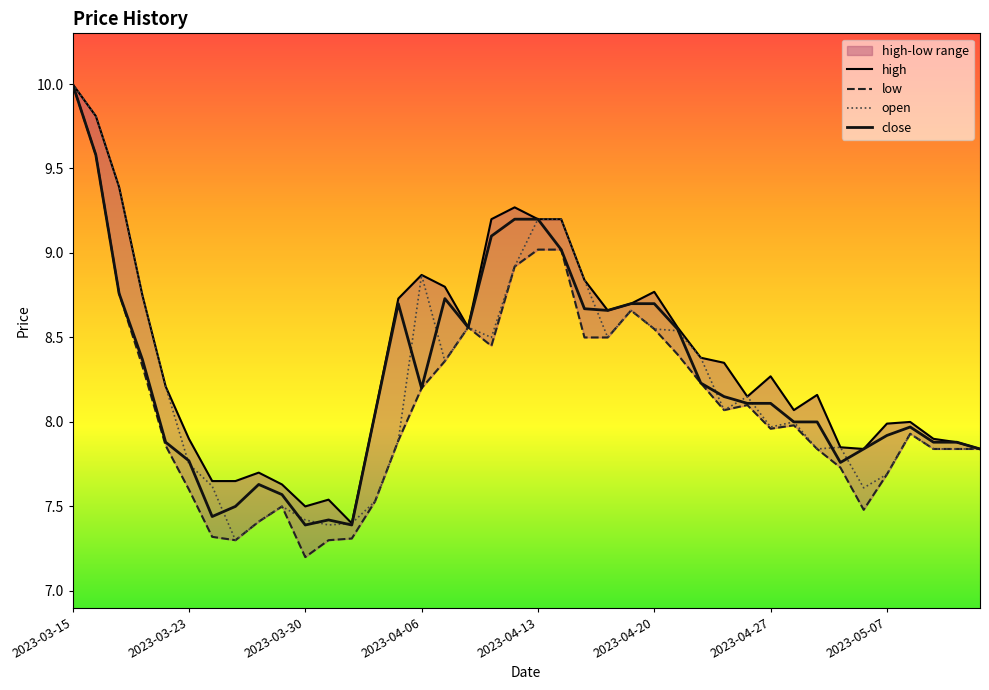

What is the sum of all low values?

324.6